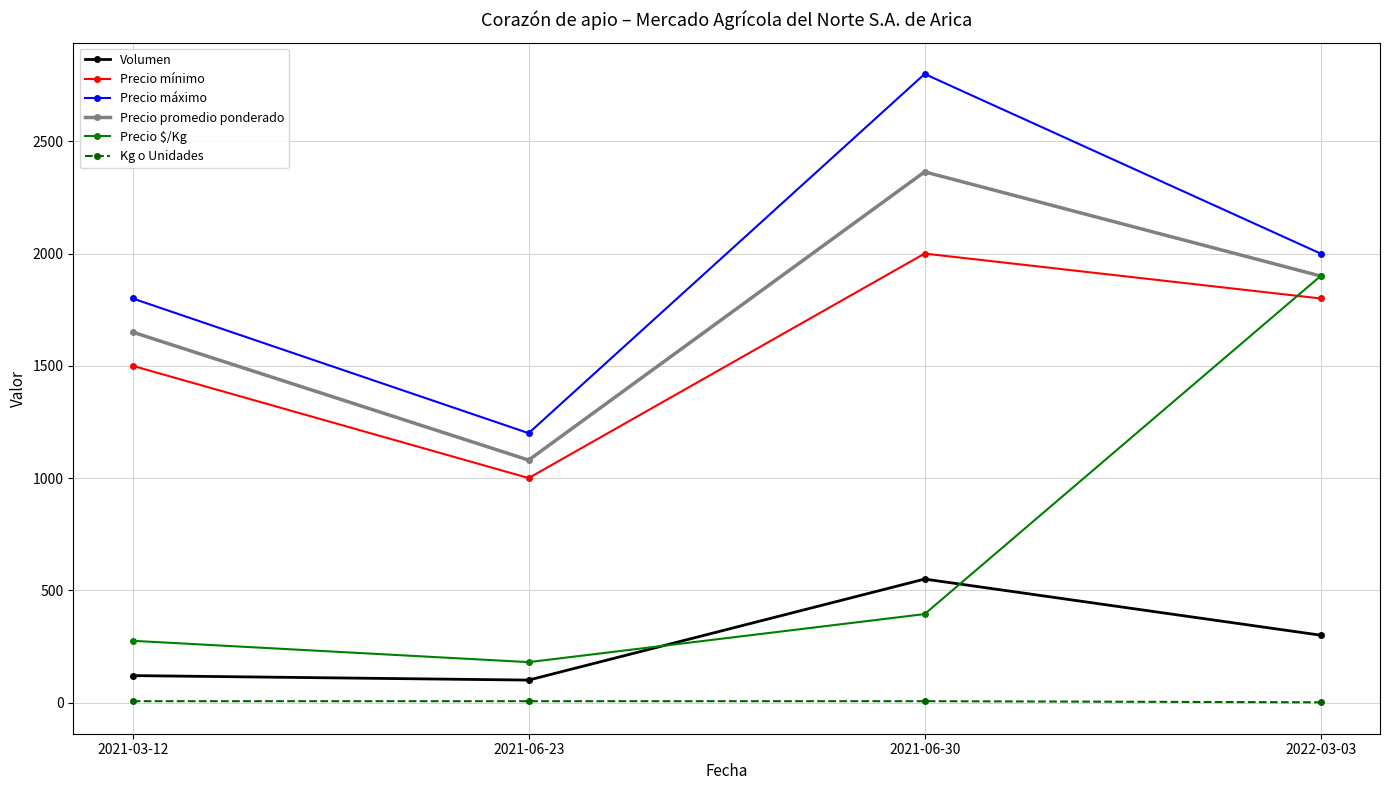

Count the number of categories in the chart.

4